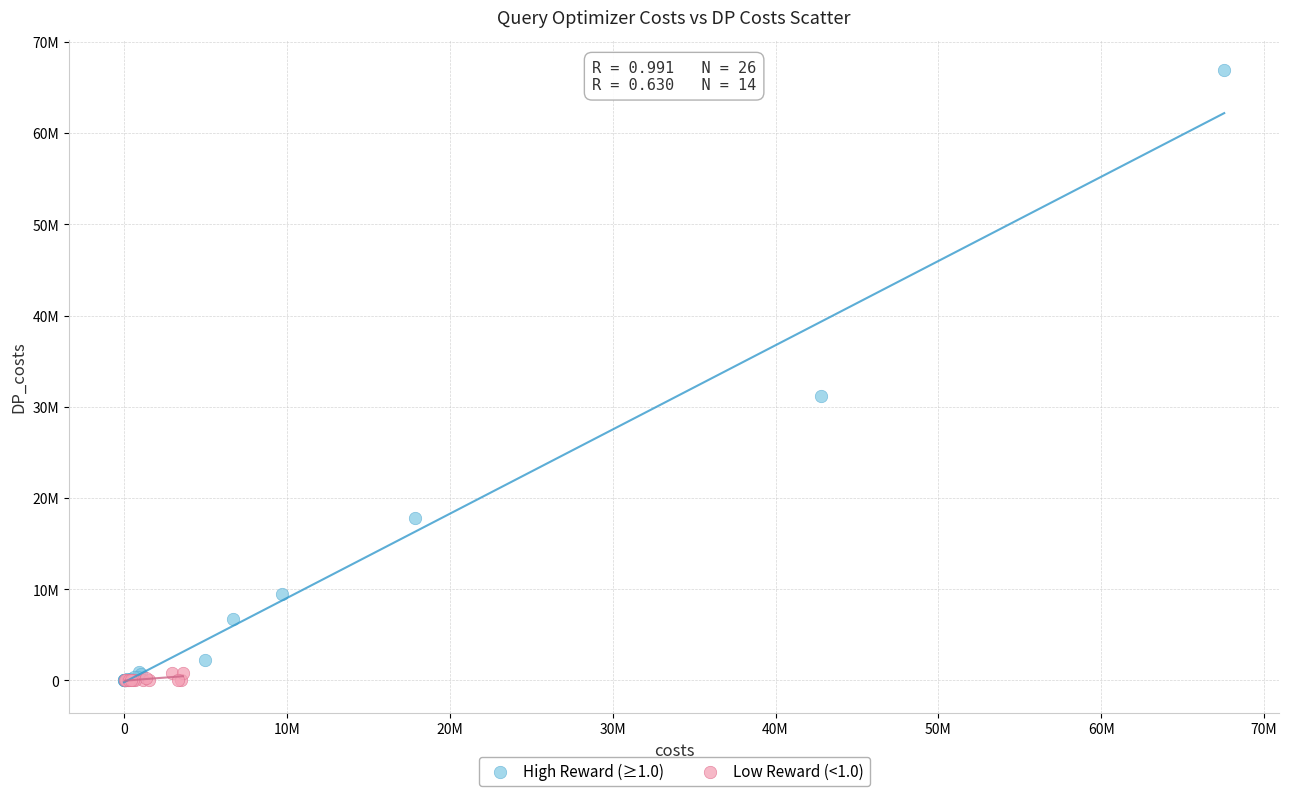

What are all the series names shown in the legend?

High Reward (≥1.0), Low Reward (<1.0)